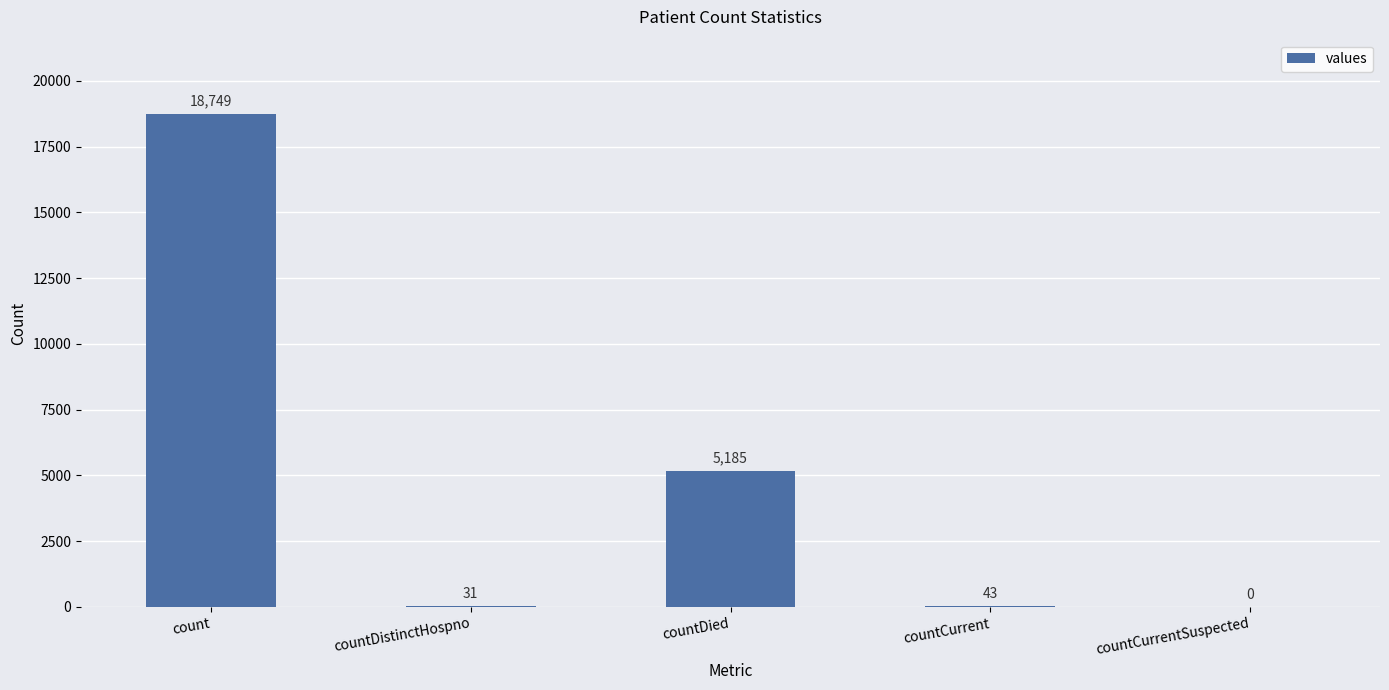

What is the difference between the values at countCurrent and countDied?

5142